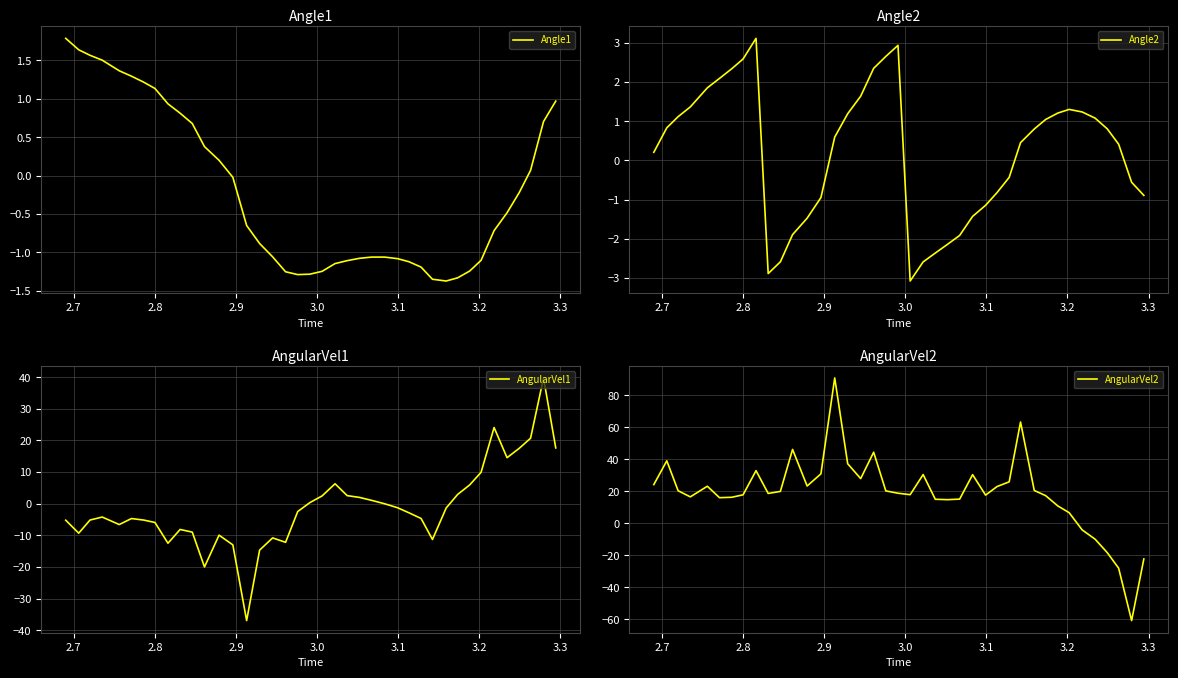

Which series ends up on top after the final intersection of Angle1 and AngularVel2?

Angle1